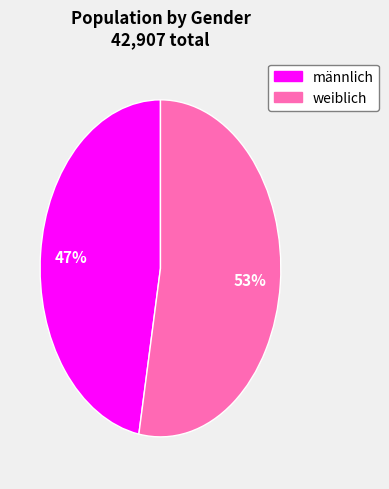

Which slice is the smallest?

männlich